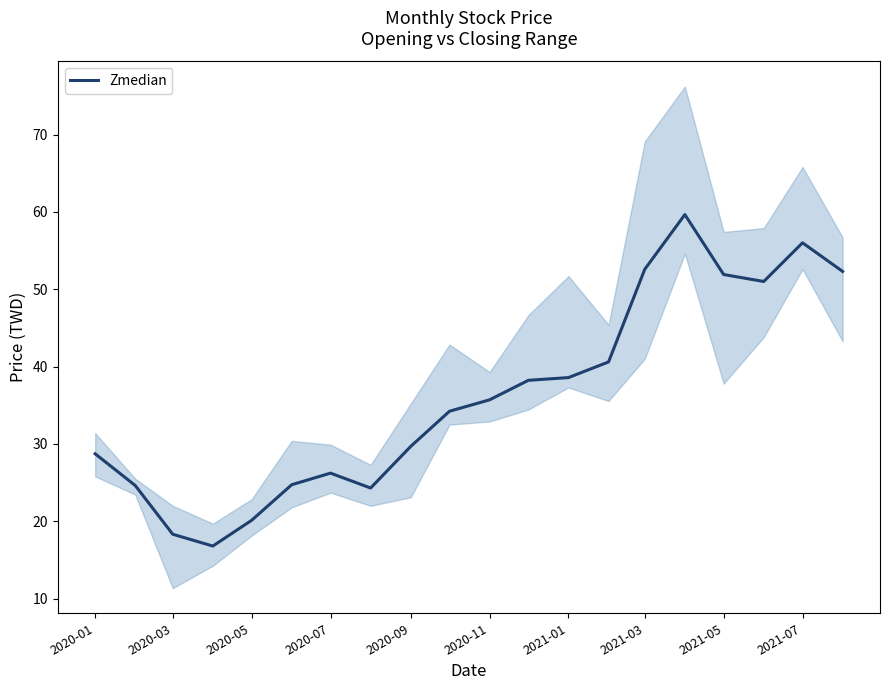

What is the lowest value of the Zmedian series?

16.8